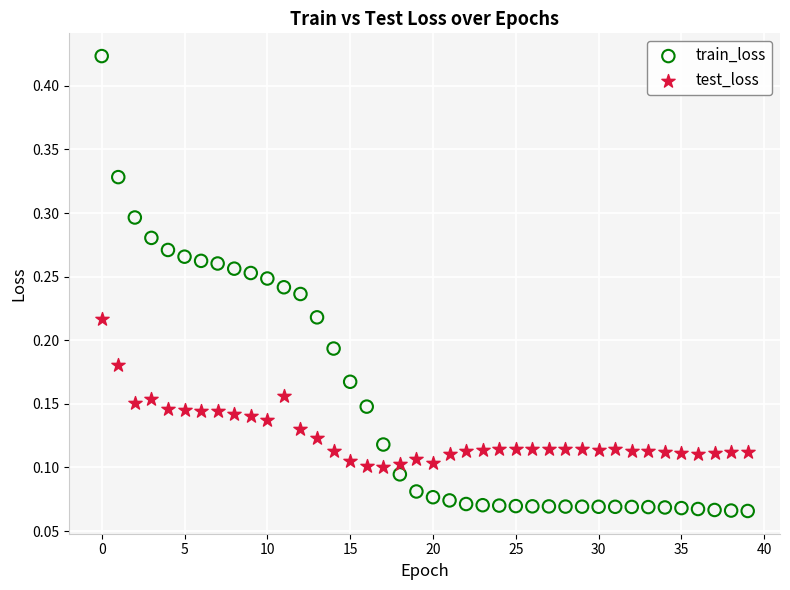

Which series has the widest spread of Y values?

train_loss